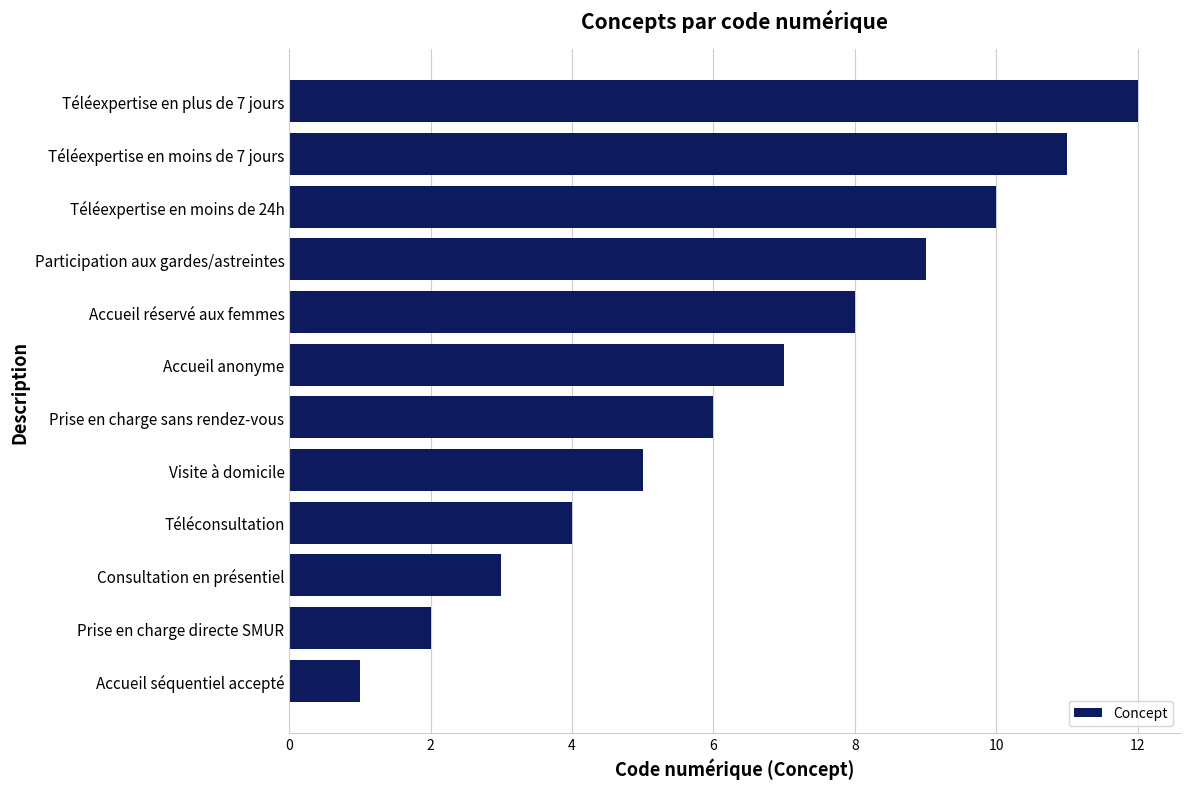

Does the chart contain any negative values?

No